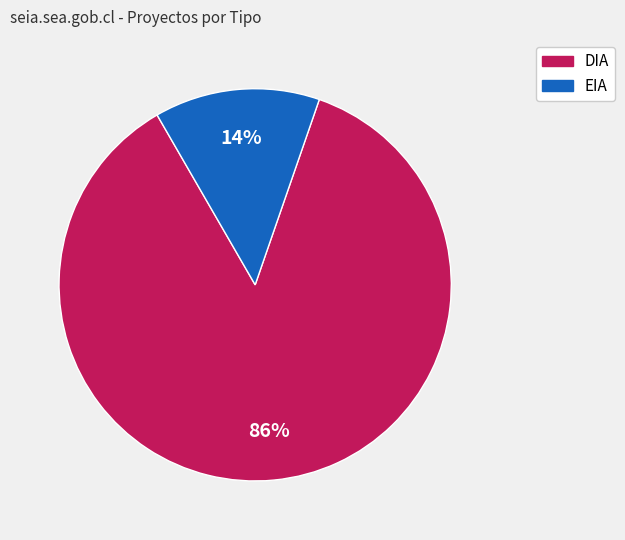

Does DIA account for over 50% of the chart?

Yes